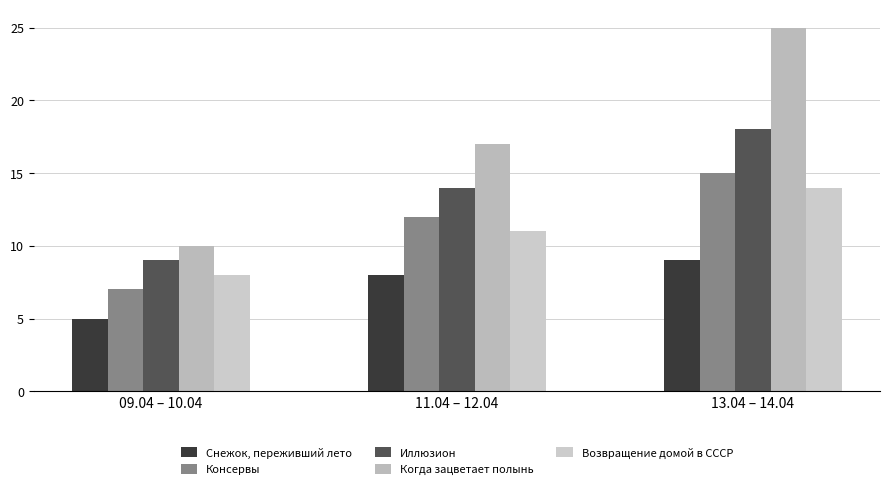

How many bars are there in each group?

5